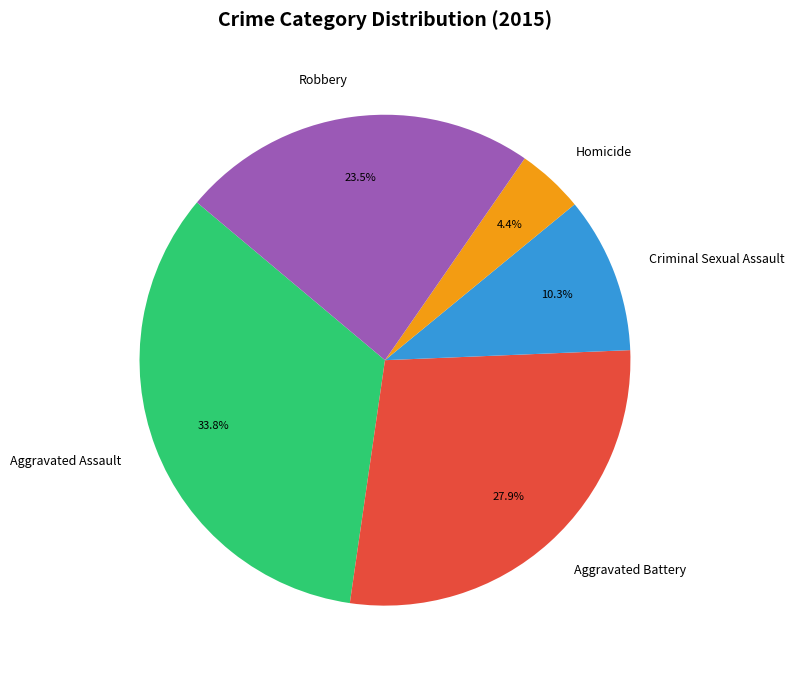

What portion of the pie excludes Aggravated Assault?

66.2%